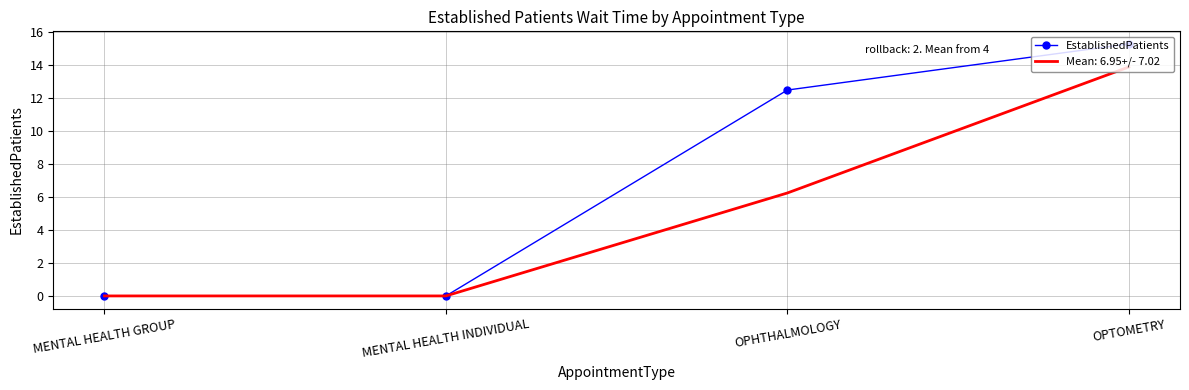

What position from the left is MENTAL HEALTH GROUP?

1